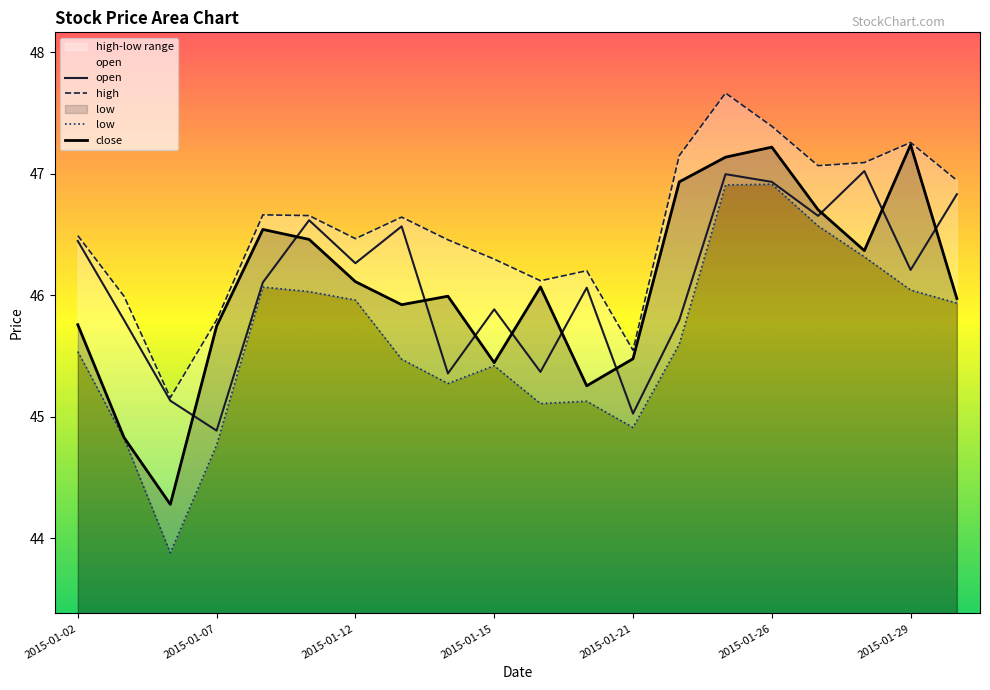

List the series in order of their peak value, highest first.

high, close, open, low